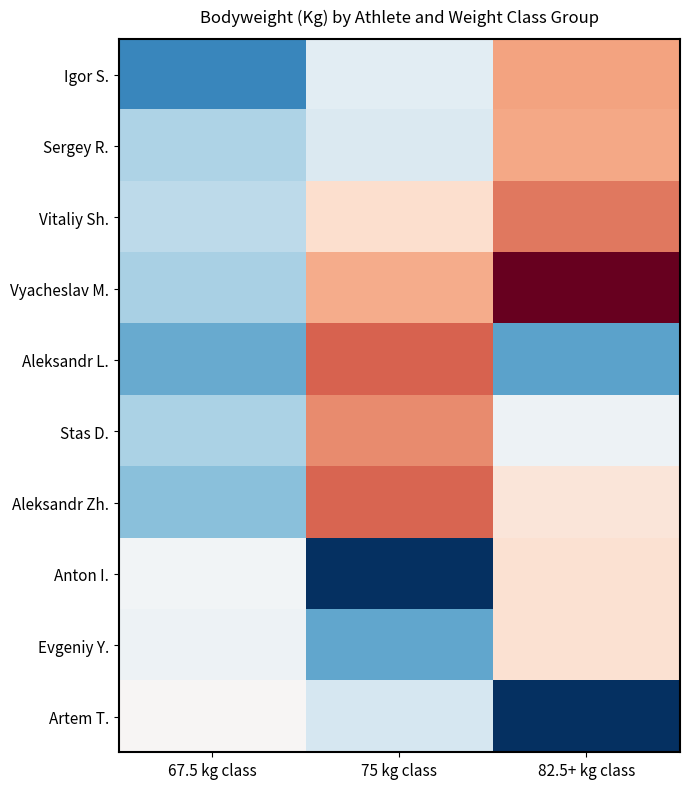

What is the difference between the highest and lowest values at 82.5+ kg class?

71.9